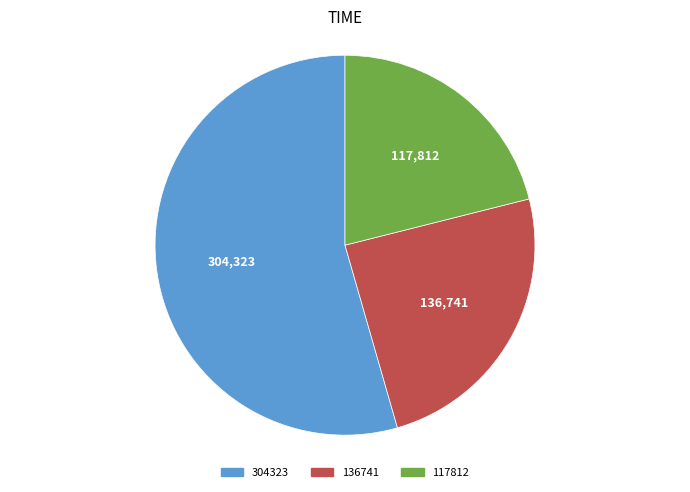

The 304323 slice represents 54% of the pie. True or false?

True